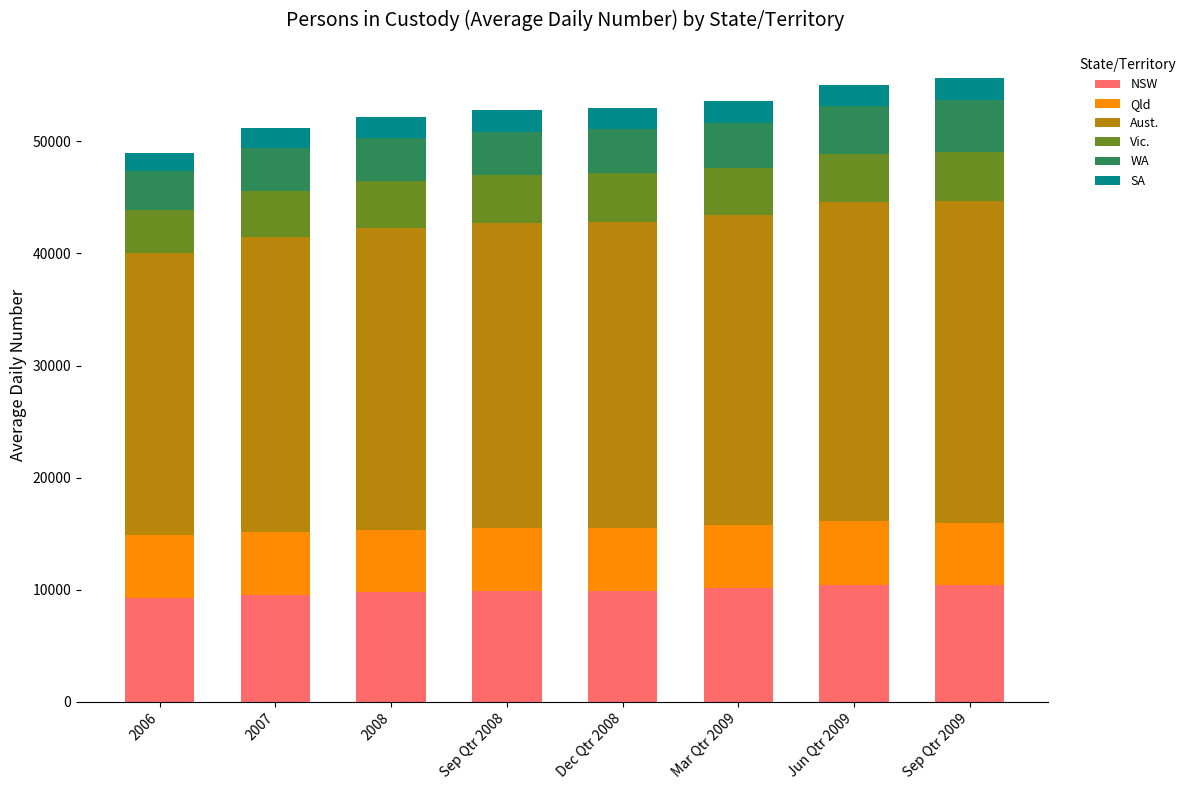

Is it true that NSW equals 9909 at Dec Qtr 2008?

True